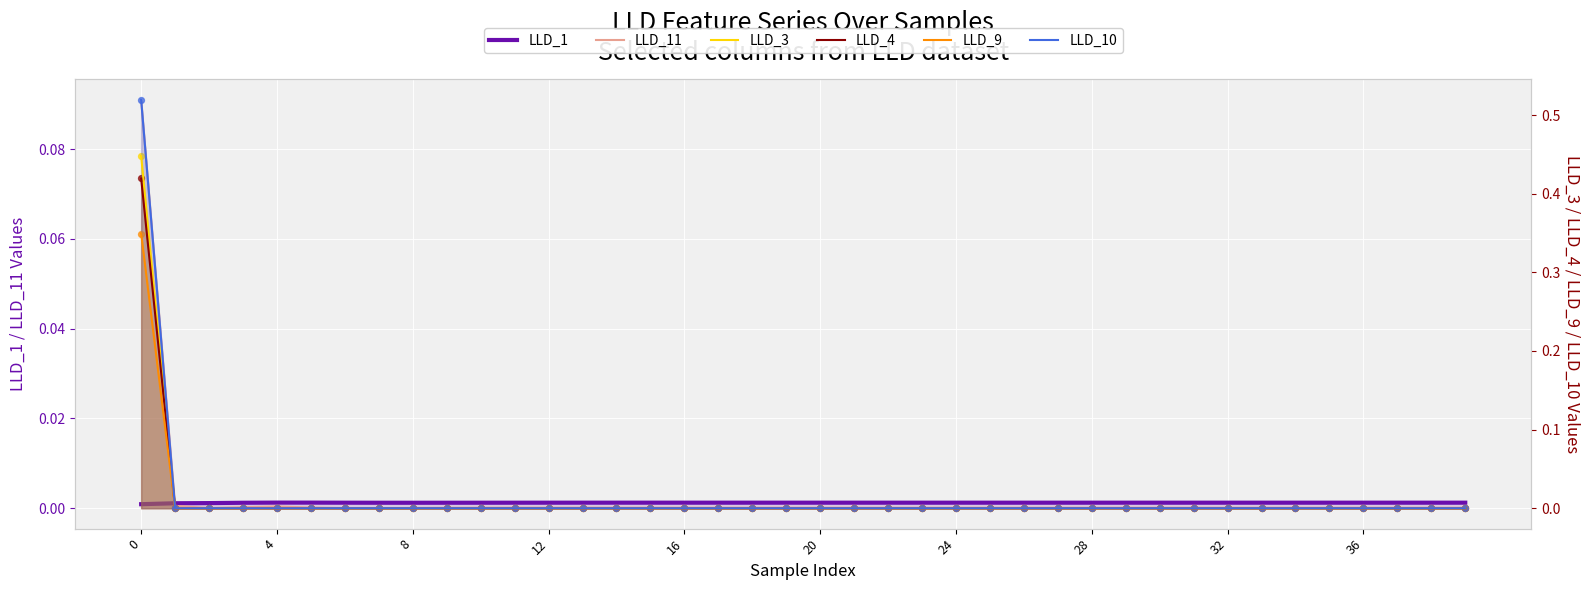

What are all the series names shown in the legend?

LLD_1, LLD_11, LLD_3, LLD_4, LLD_9, LLD_10